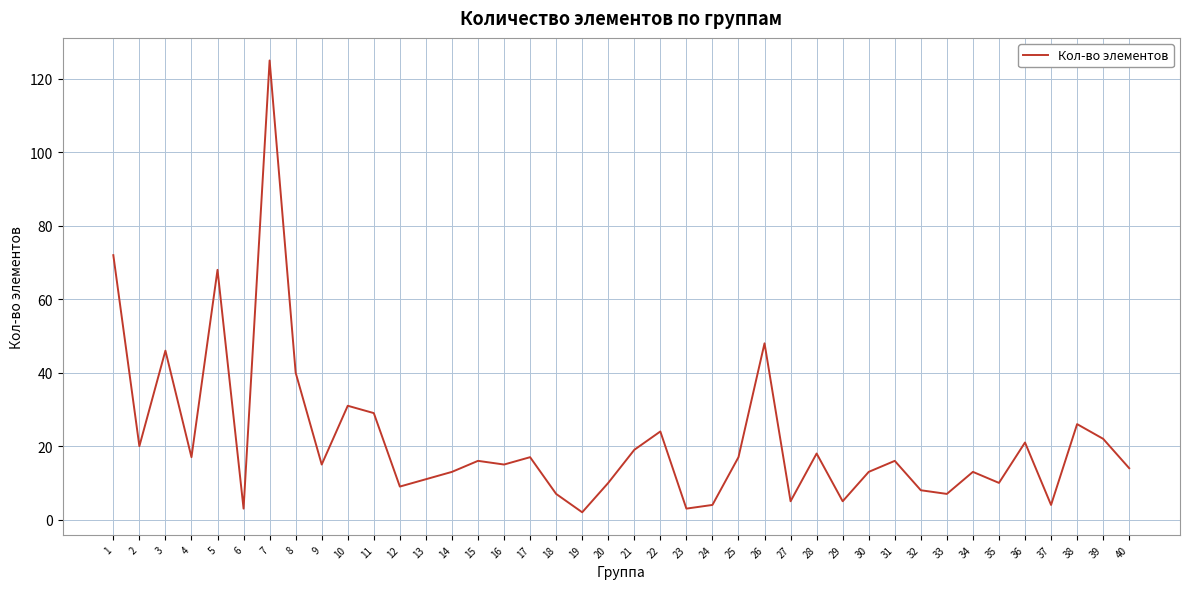

What is the sum of the values at 35 and 26?

58